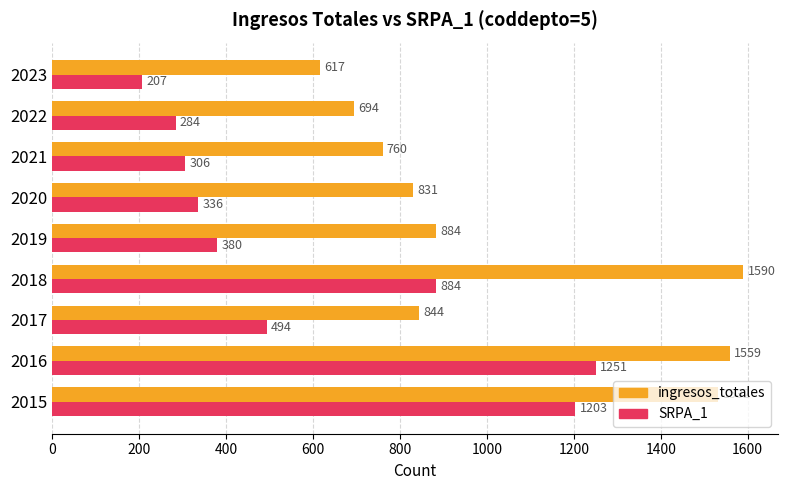

What are all the series names shown in the legend?

ingresos_totales, SRPA_1